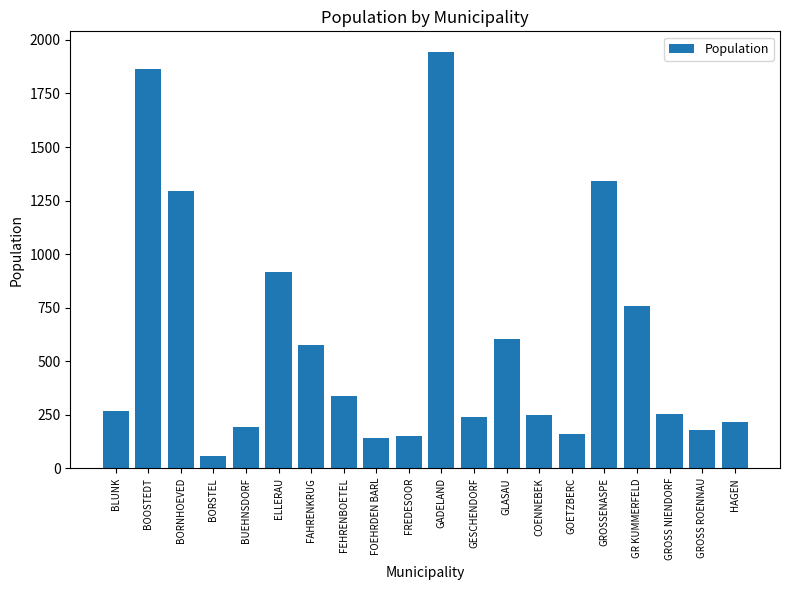

At which label is the value closest to 1000?

ELLERAU